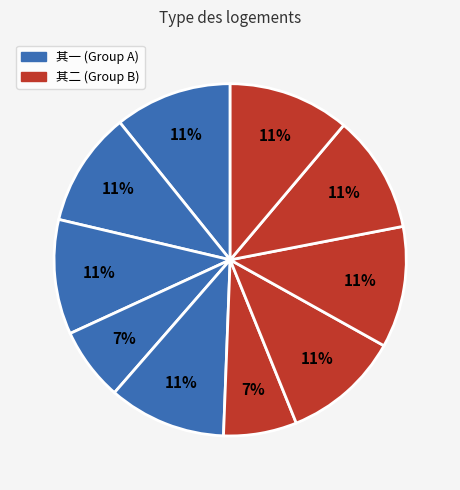

How many segments does this pie chart have?

10